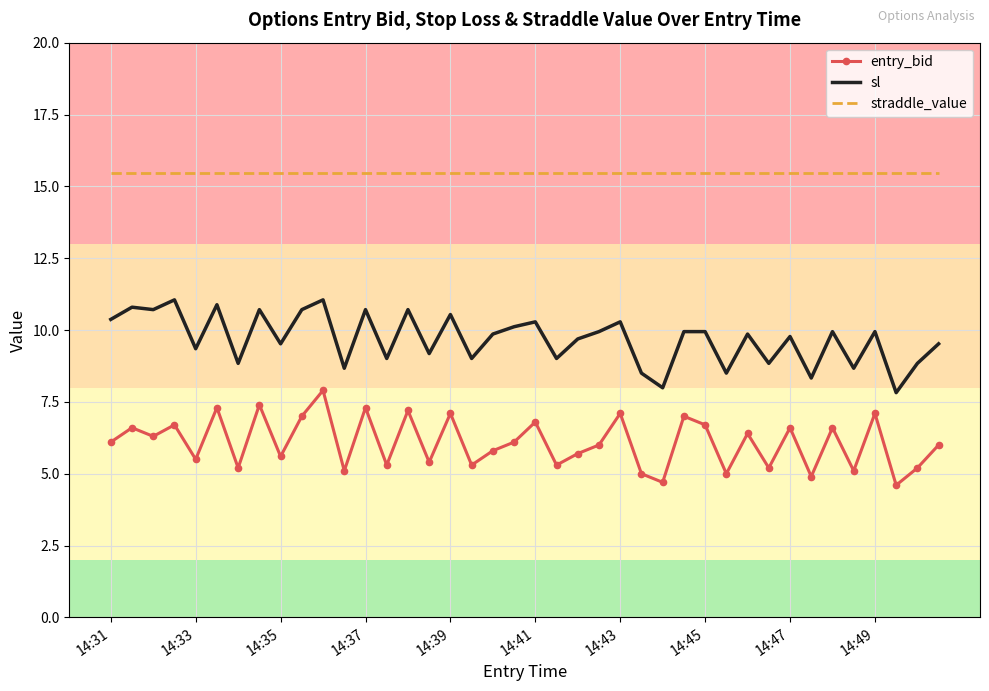

True or false: straddle_value and sl cross at least once.

False